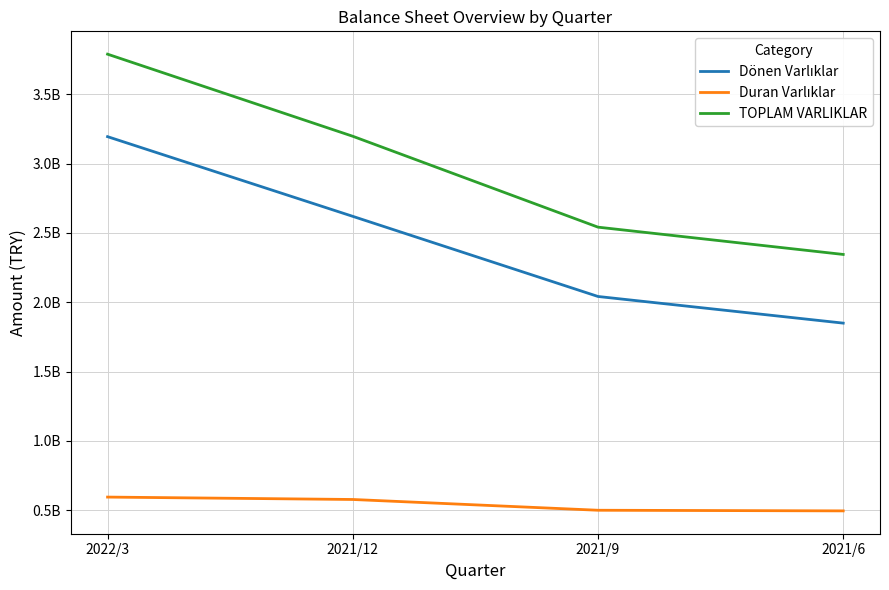

What is the maximum value shown in the chart?

3788800979